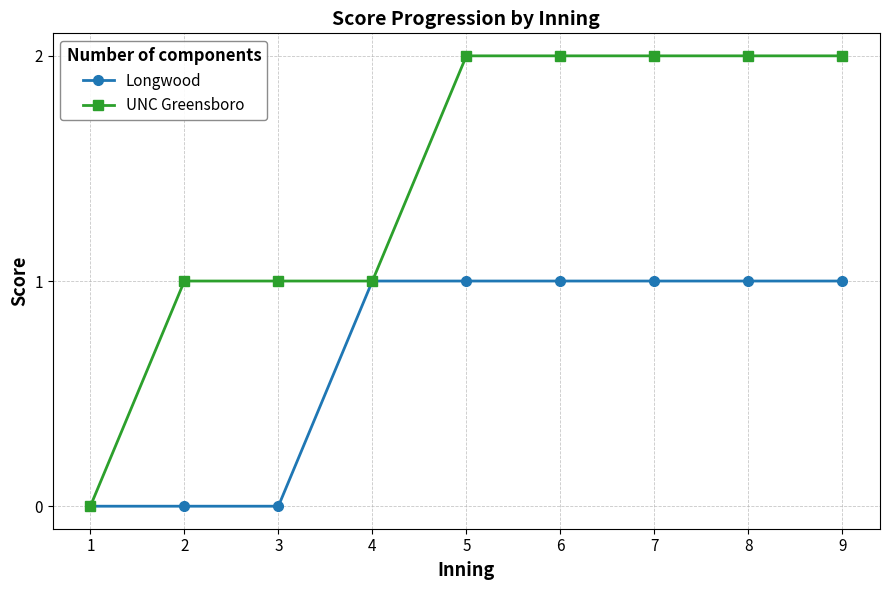

Which series has the largest range (max minus min)?

UNC Greensboro